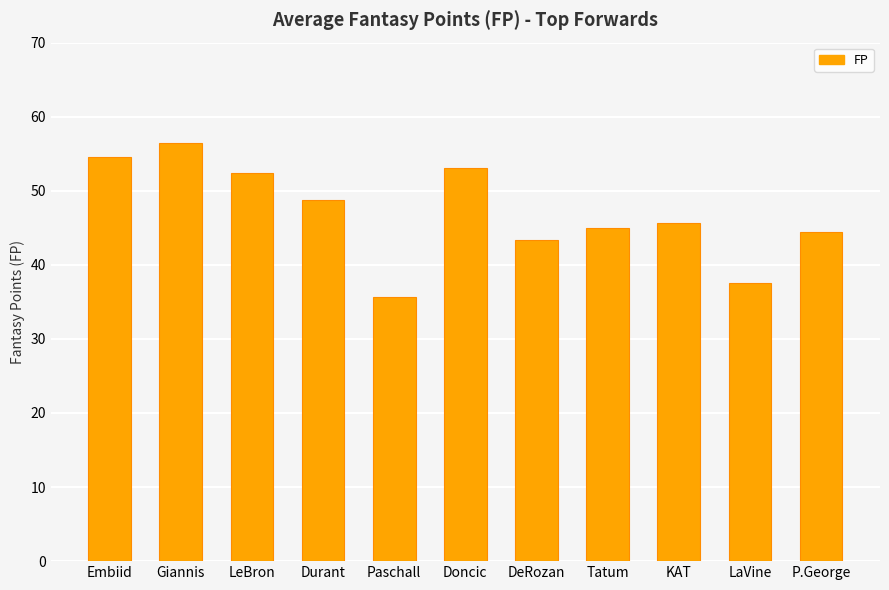

What is the approximate value at Paschall?

35.6